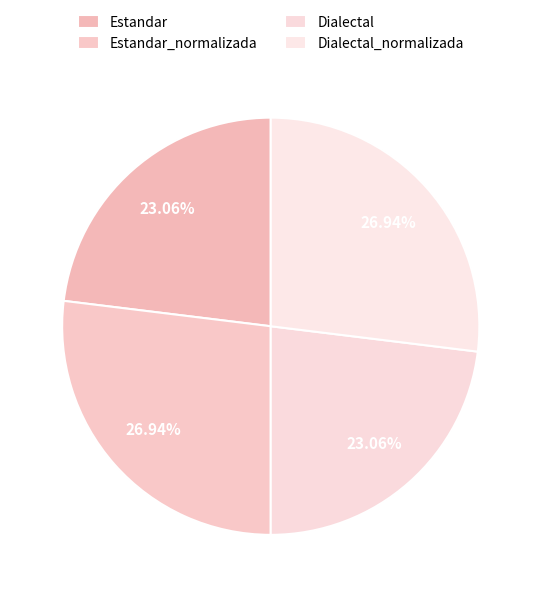

What percentage is the Estandar_normalizada slice, to the nearest percent?

27%